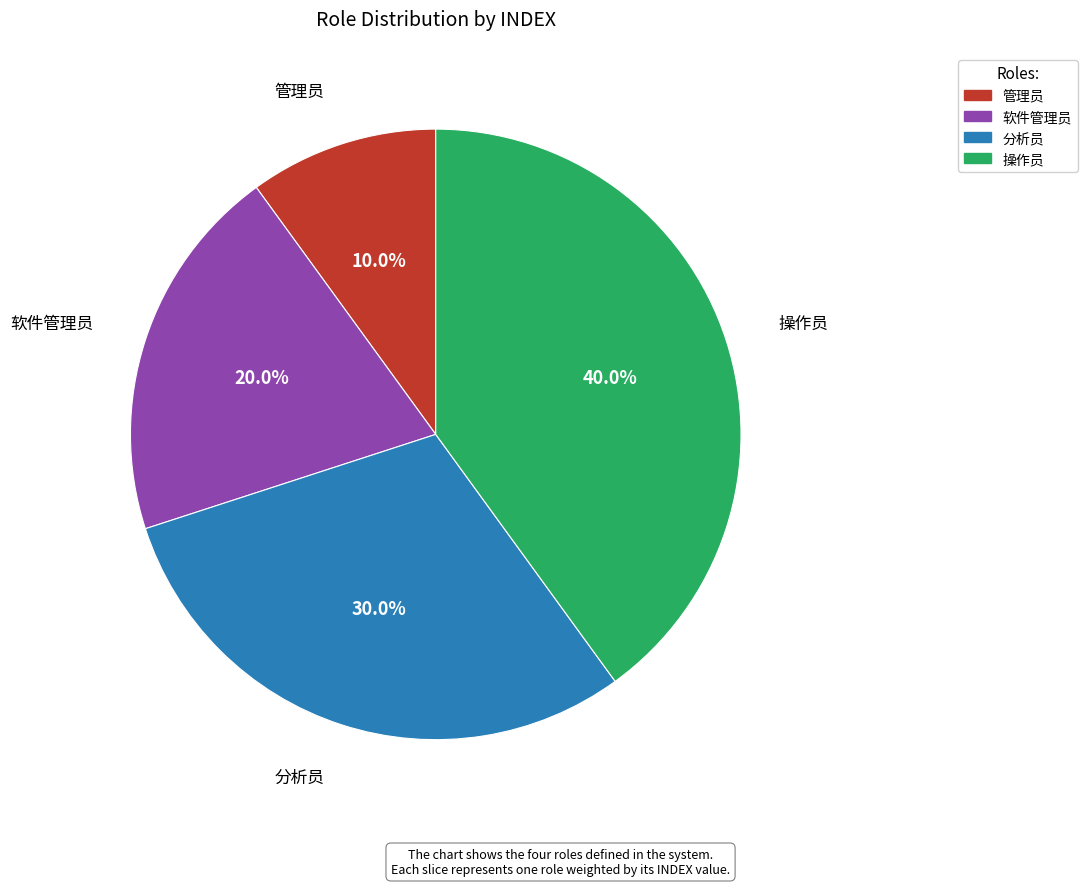

What is the smallest slice in the pie chart?

管理员